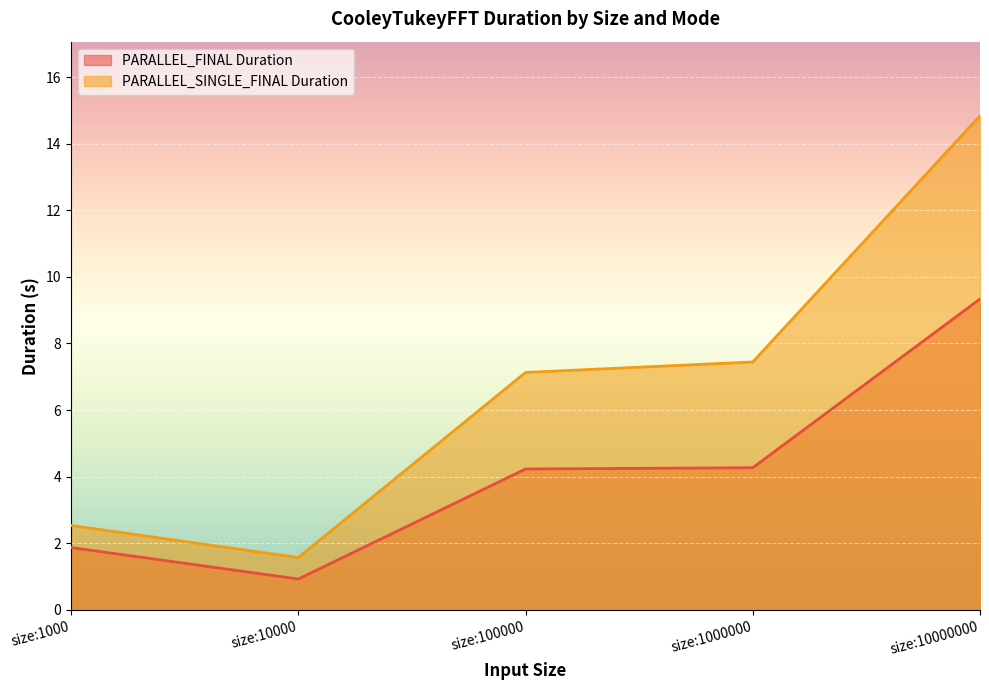

The value of PARALLEL_SINGLE_FINAL Duration at size:1000 is 3.6. True or false?

False